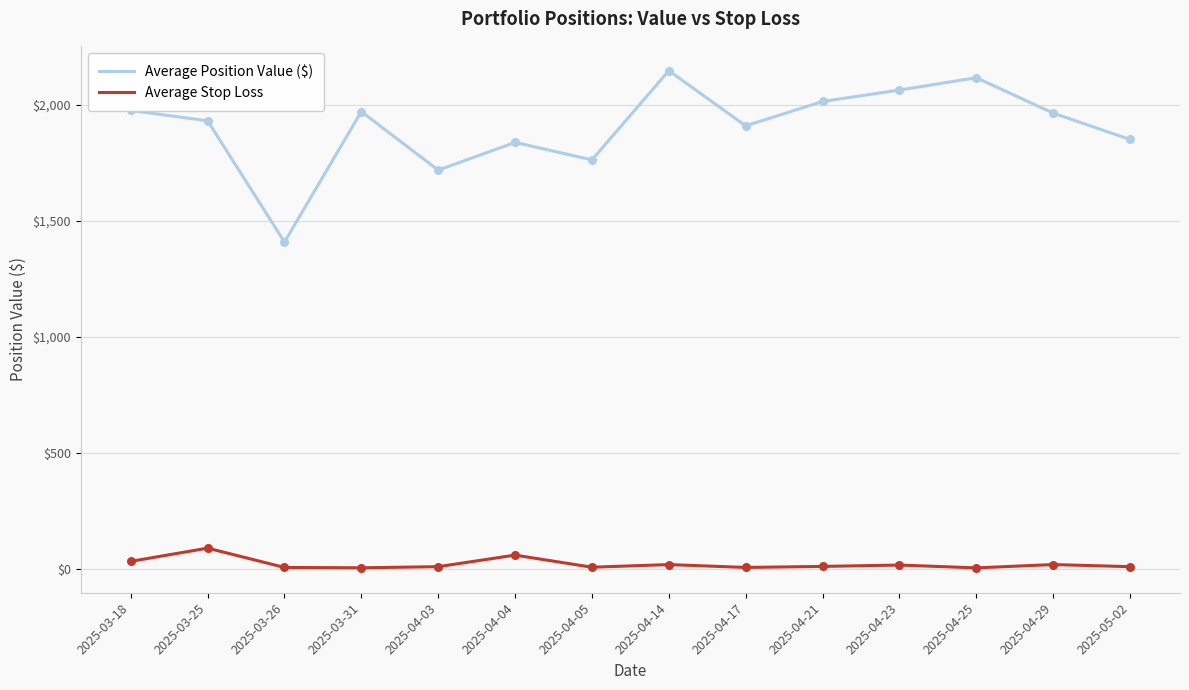

What is the total value across all series at 2025-04-05?

1771.2